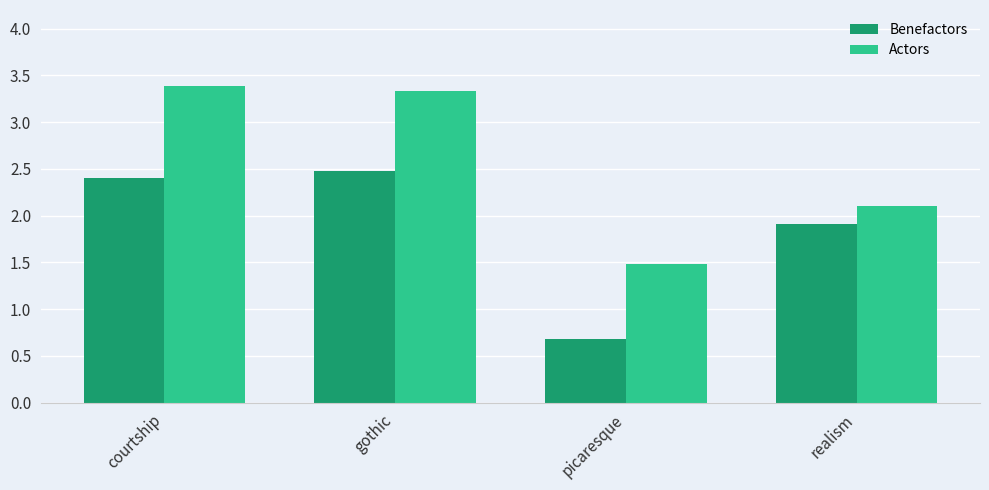

Which series has the largest total across all categories?

Actors